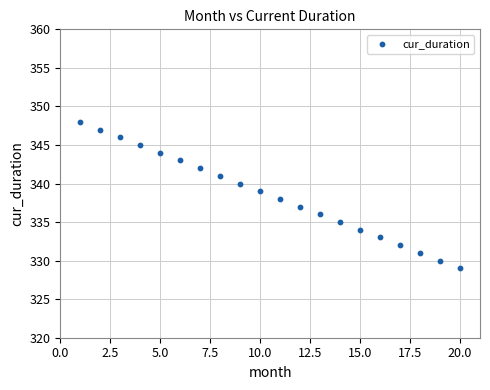

What is the range of X values (max minus min)?

19